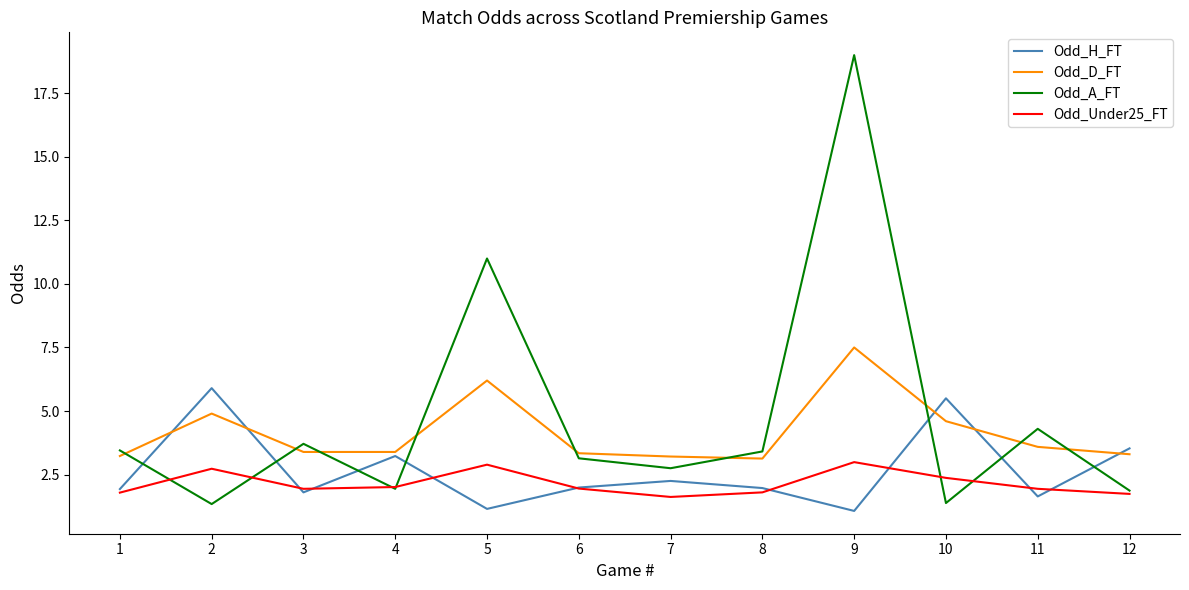

What is the minimum value shown in the chart?

1.1